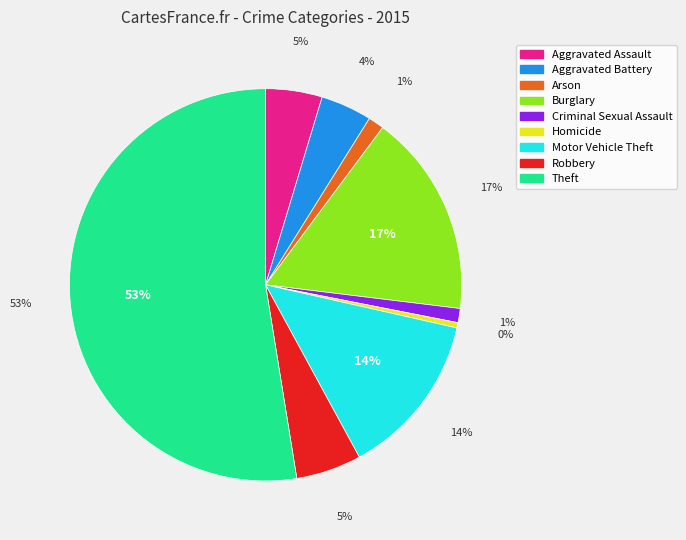

To the nearest percent, what is the combined percentage of Aggravated Battery and Arson?

6%